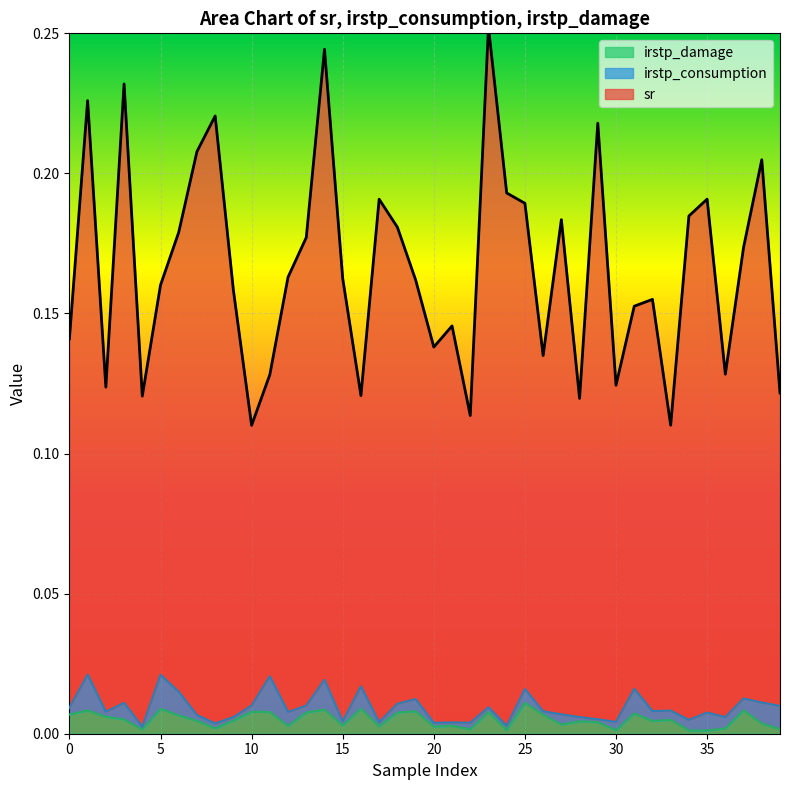

True or false: irstp_damage has a value of 0.0 at 38.

True